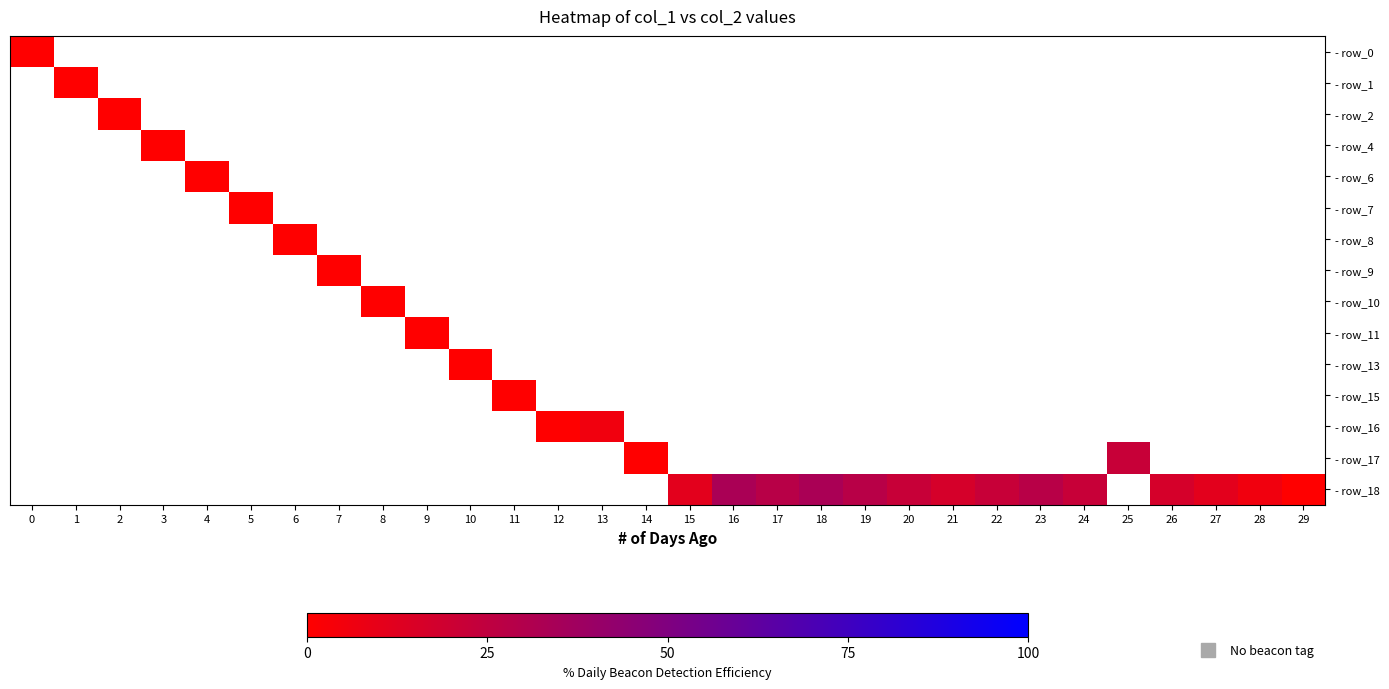

At how many categories does at least one series exceed 2?

11